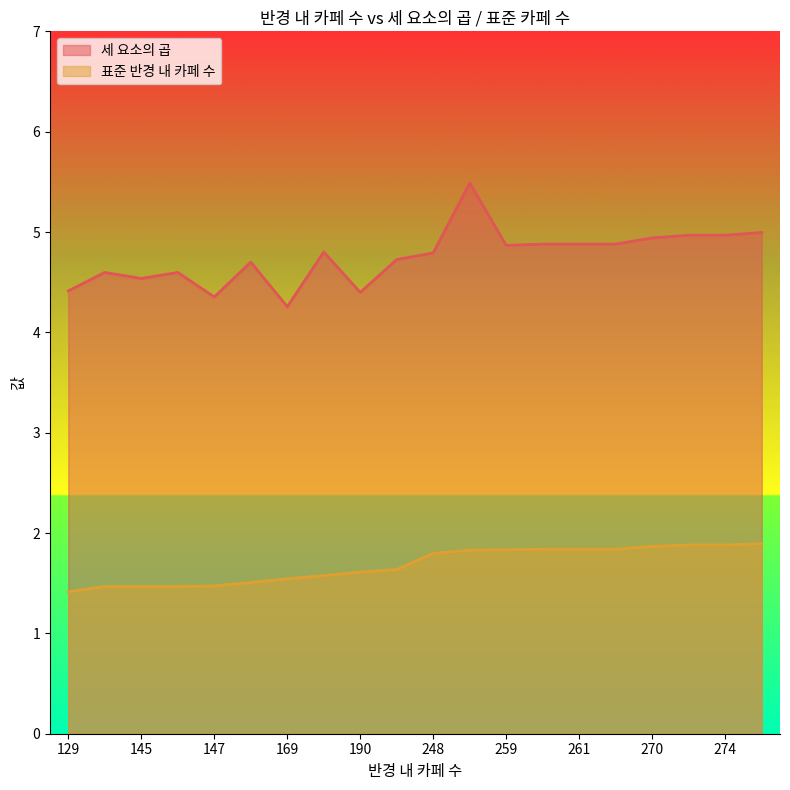

Rank the series by their maximum value, from lowest to highest.

표준 반경 내 카페 수, 세 요소의 곱